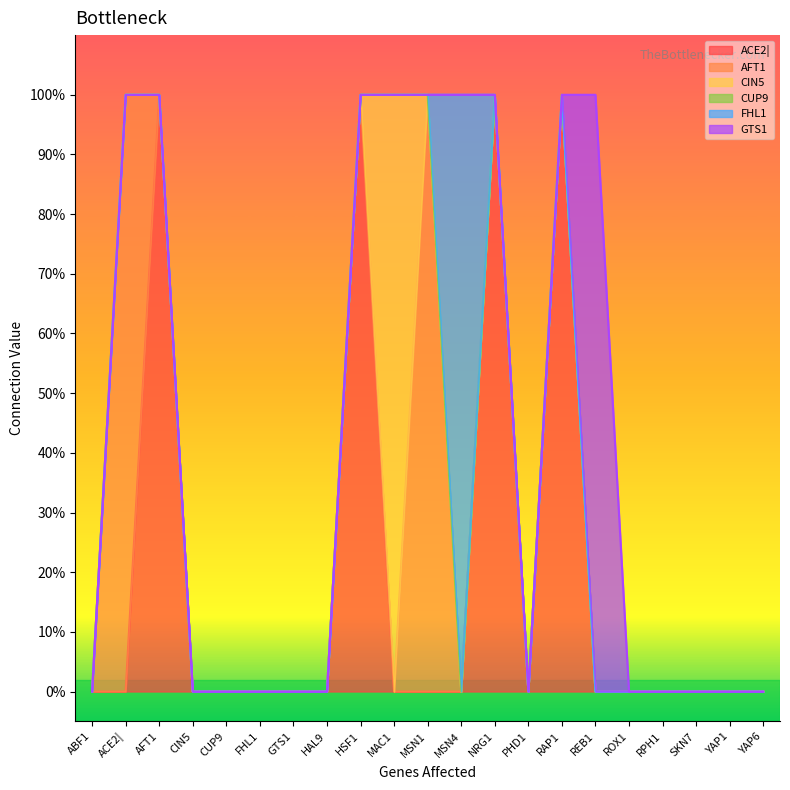

Does the chart display data point markers on the line(s)?

No